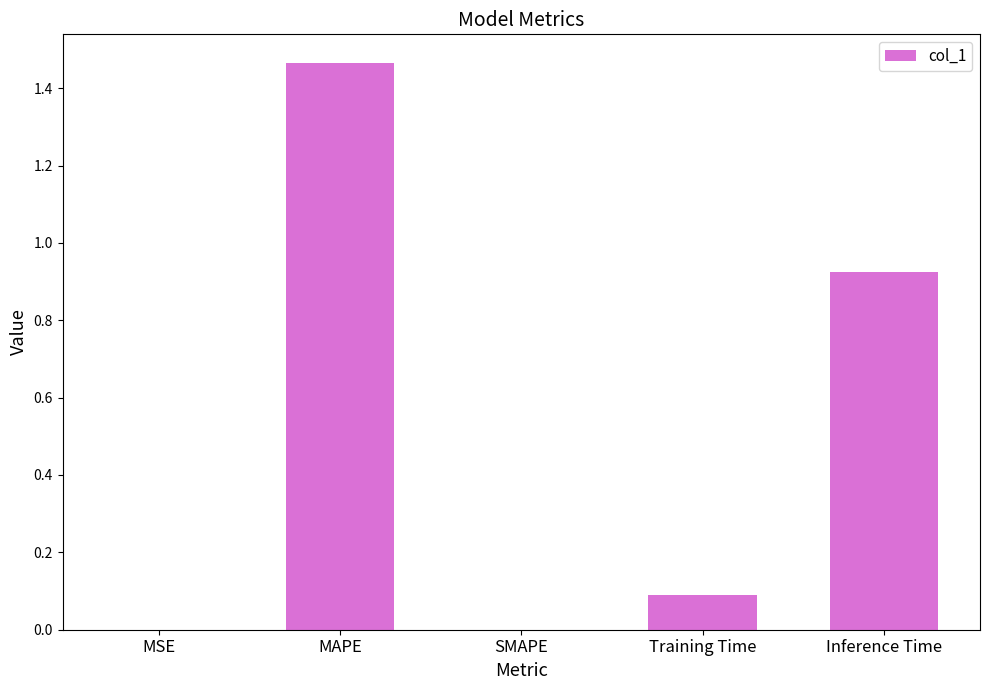

Between Training Time and Inference Time, which is larger?

Inference Time